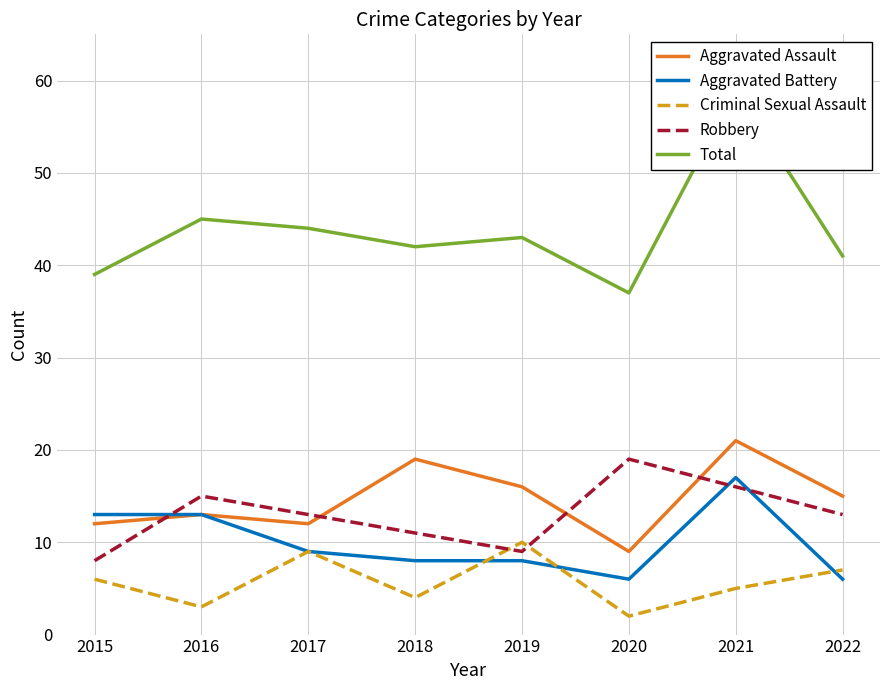

What is the difference between the second highest and minimum values in the Aggravated Battery series?

7